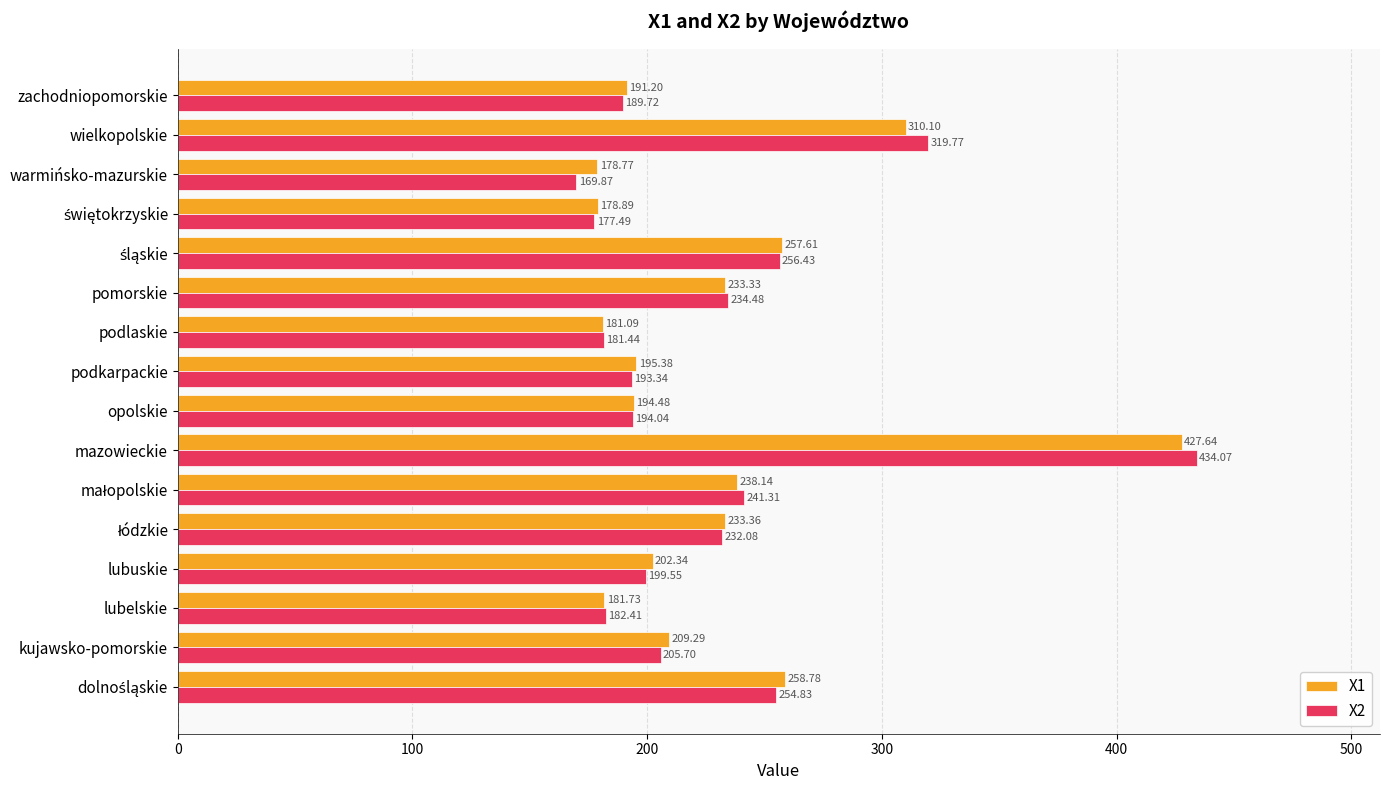

List the series in order of their peak value, lowest first.

X1, X2